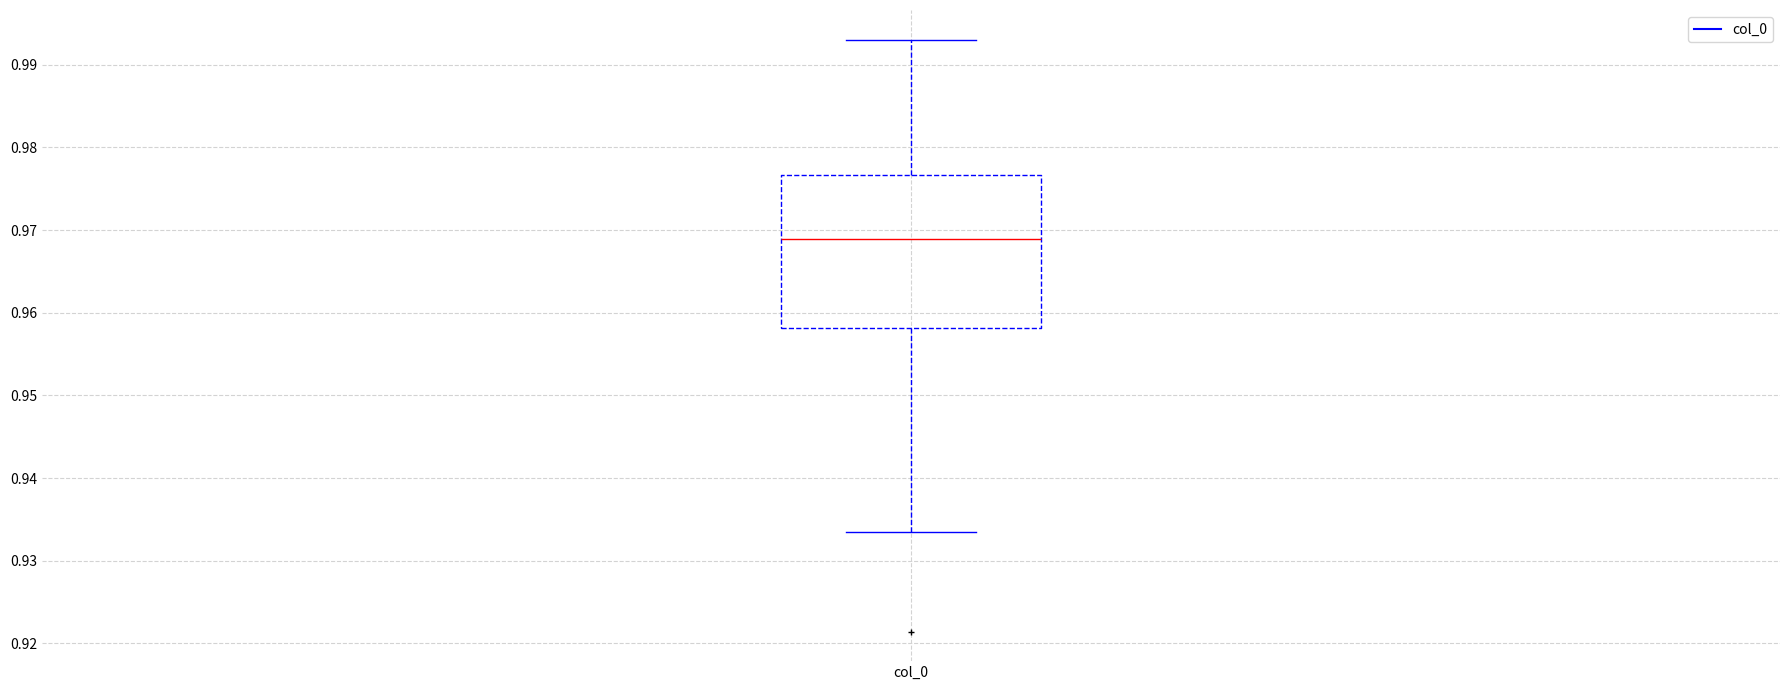

Read this box plot against the y-axis: the position of the median line, the range covered by the box, and the ends of both whiskers. The values are not printed on the chart, so give them approximately, as read against the axis.

median 0.969, box 0.958 to 0.977, whiskers 0.933 to 0.993